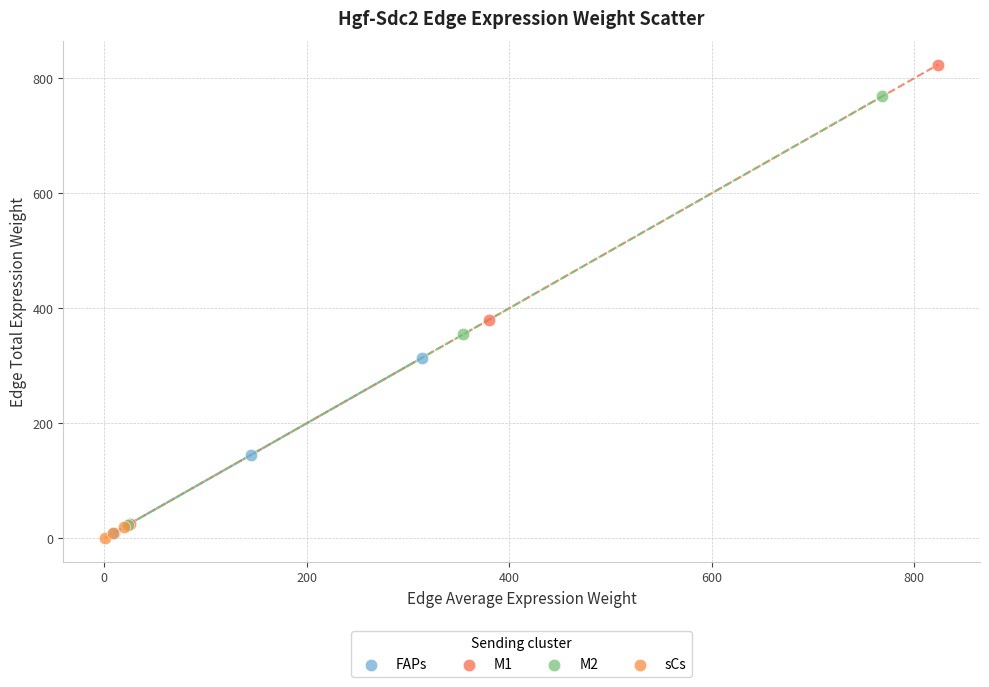

Which series reaches the maximum Y coordinate?

M1